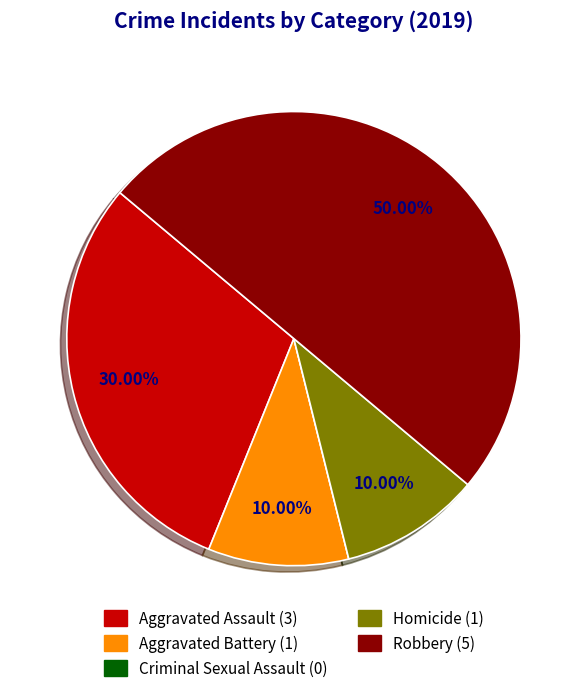

Is Aggravated Battery (1) the majority of the pie?

No